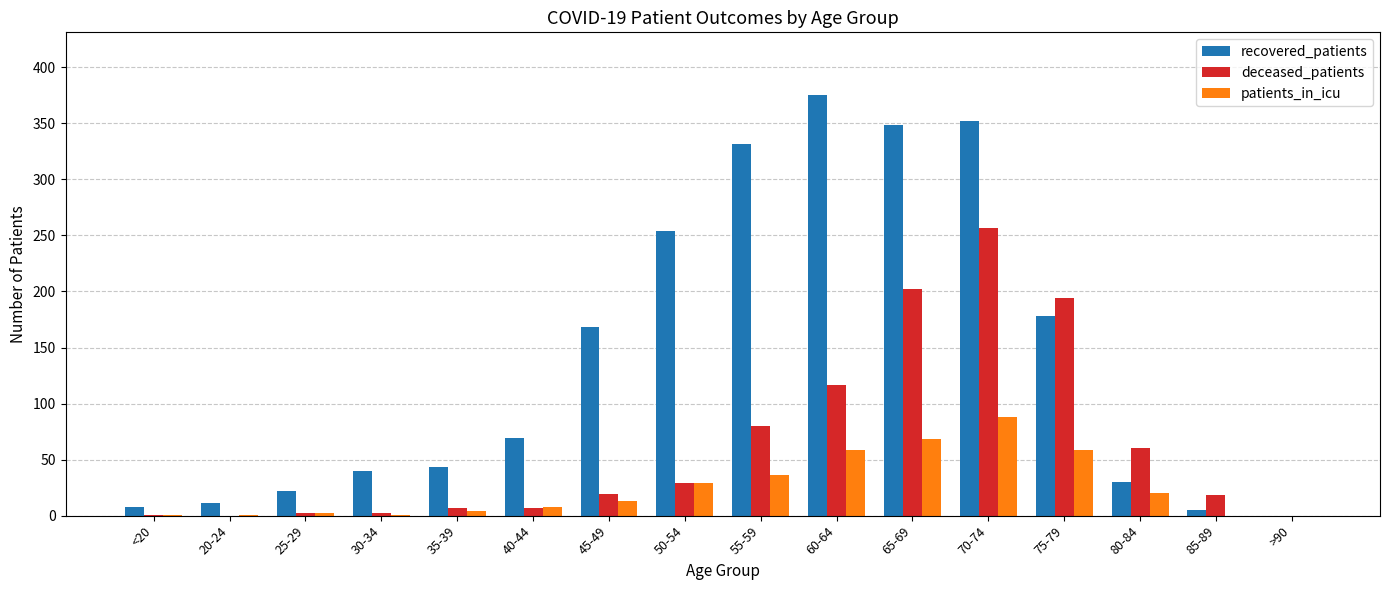

What are all the series names shown in the legend?

recovered_patients, deceased_patients, patients_in_icu